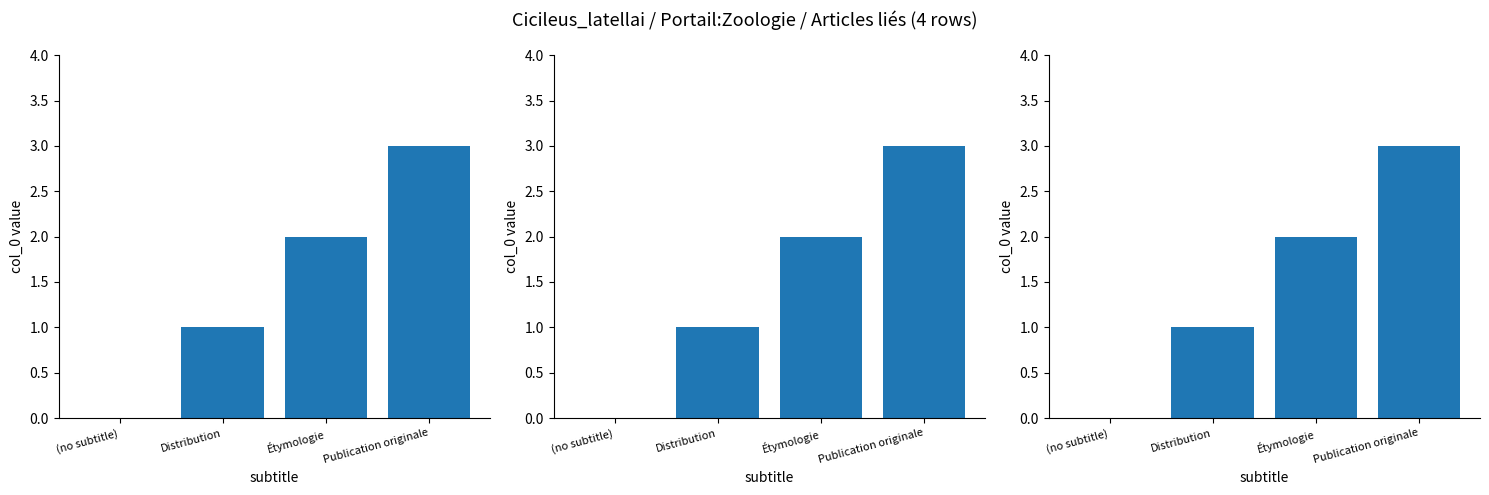

Are the bars grouped side by side (vs. stacked)?

No